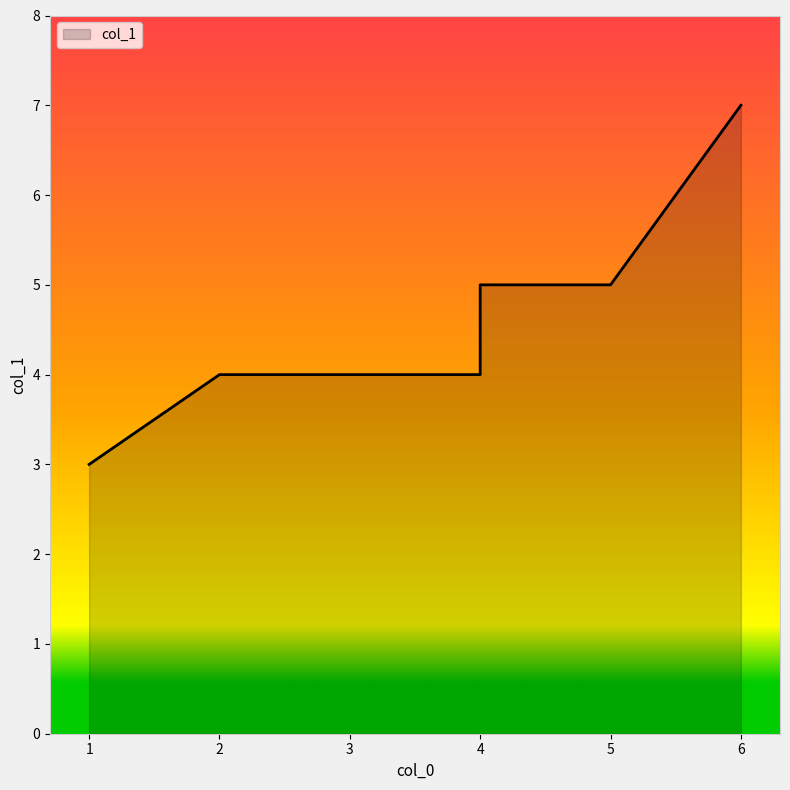

List the labels in order of value, largest first.

6, 4, 5, 2, 3, 4, 1